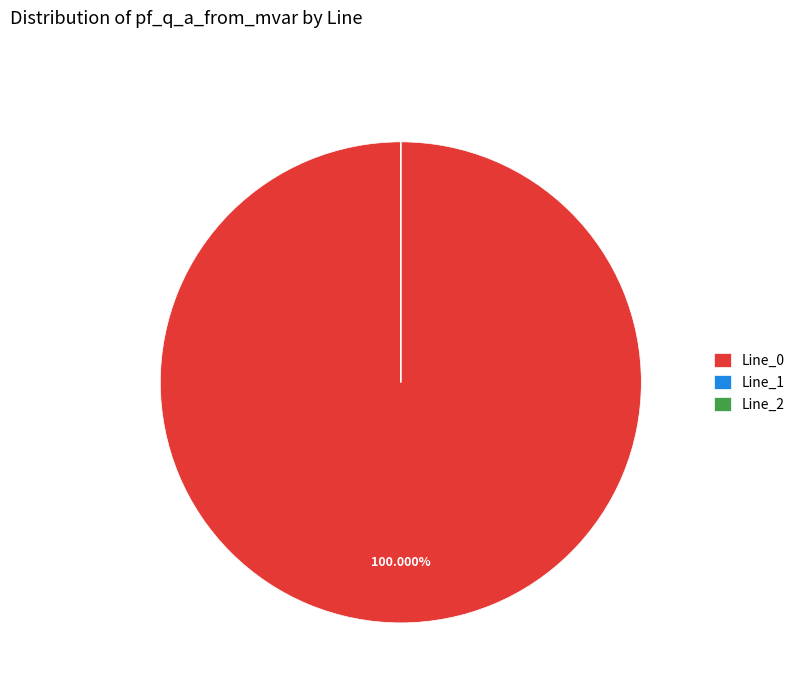

Does Line_0 represent more than half of the total?

Yes